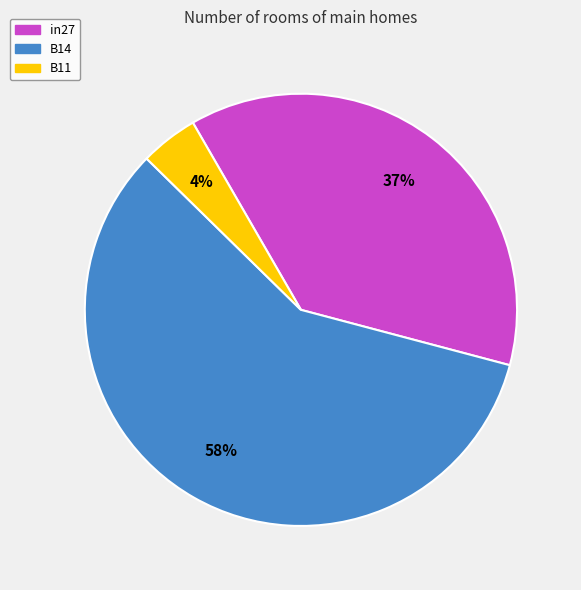

How many slices are in this pie chart?

3